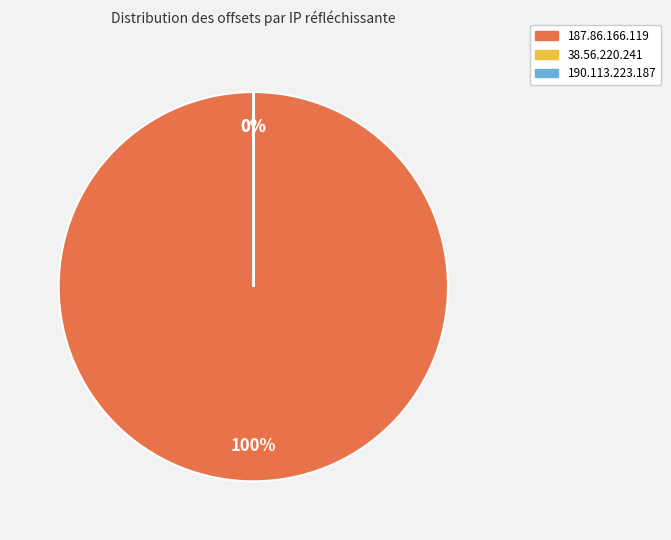

What is the largest slice in the pie chart?

187.86.166.119